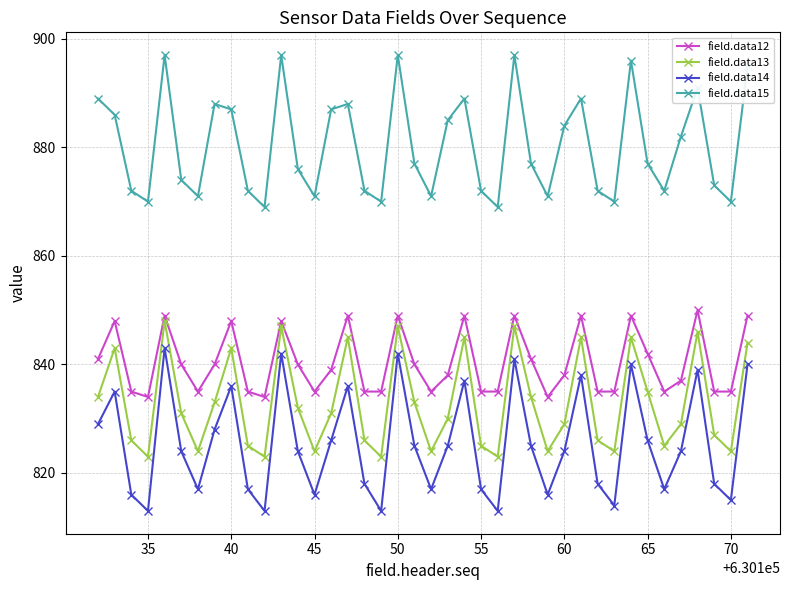

What is the minimum value shown in the chart?

813